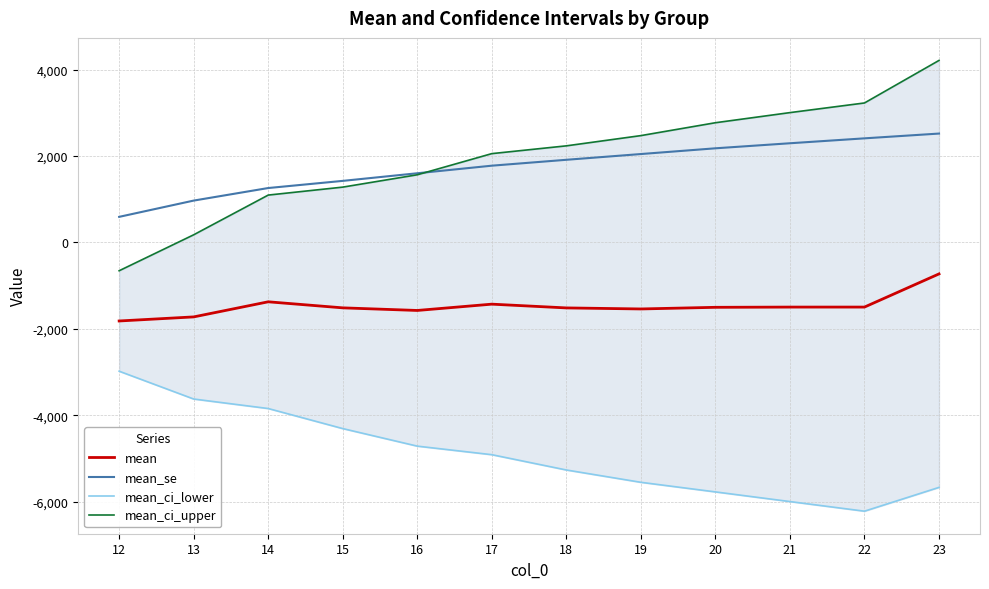

Where does the mean series first go above -1500?

14